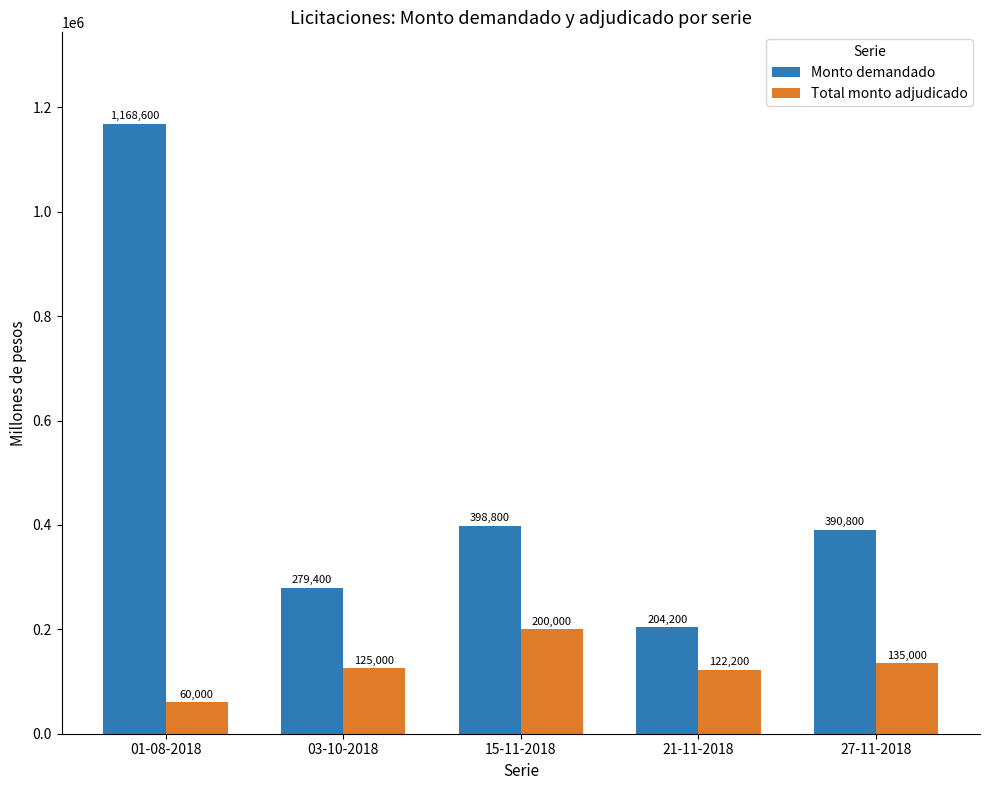

Reading left to right, extract all data points from this chart.

Monto demandado: 01-08-2018=1168600	03-10-2018=279400	15-11-2018=398800	21-11-2018=204200	27-11-2018=390800
Total monto adjudicado: 01-08-2018=60000	03-10-2018=125000	15-11-2018=200000	21-11-2018=122200	27-11-2018=135000